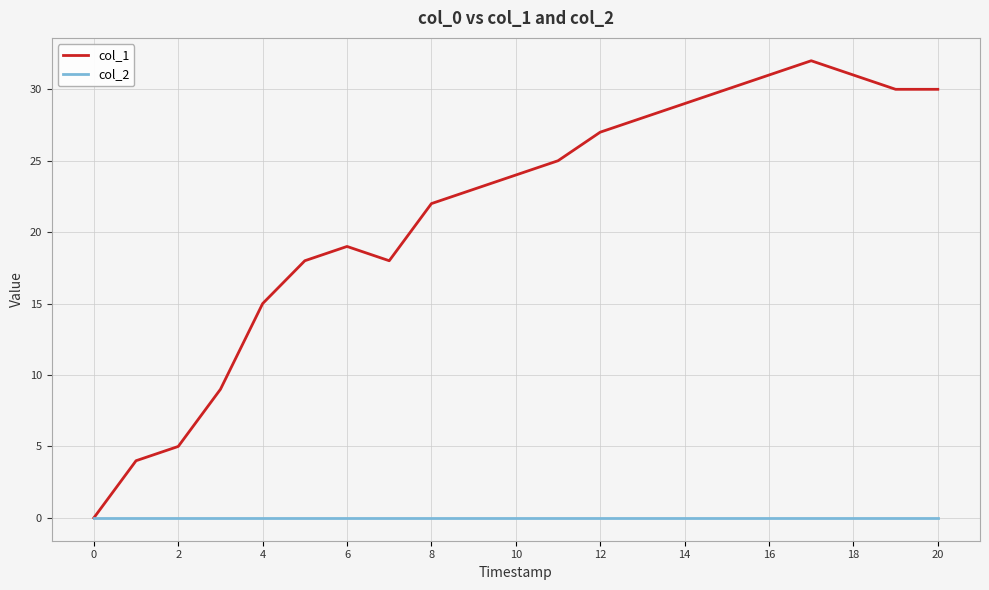

Which series has the largest total across all categories?

col_1